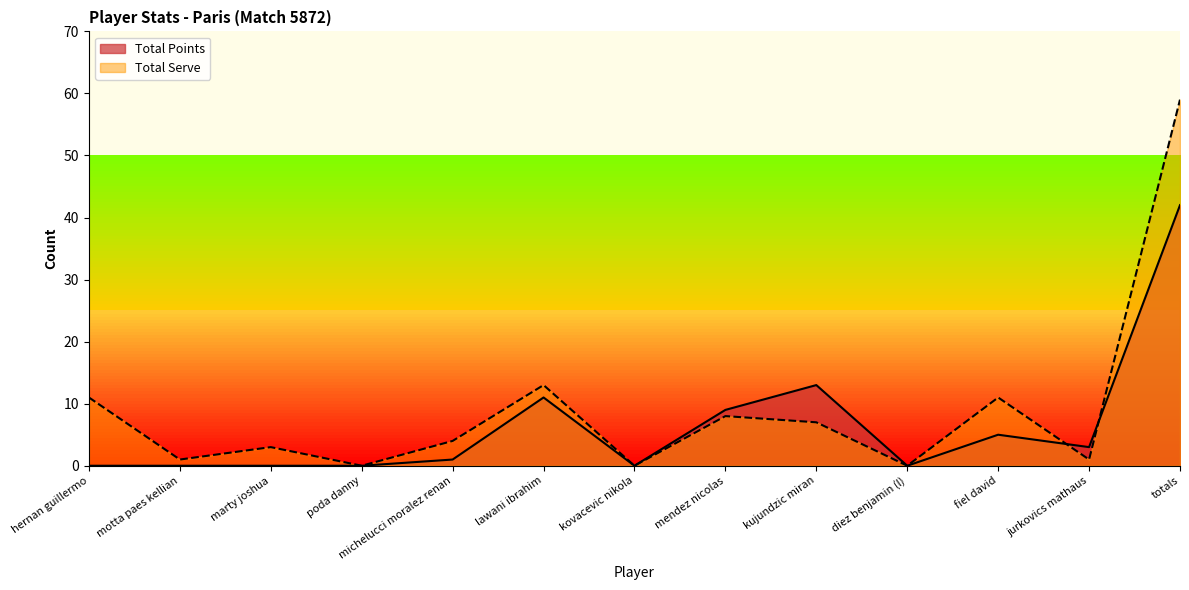

What are all the series names shown in the legend?

Total Points, Total Serve